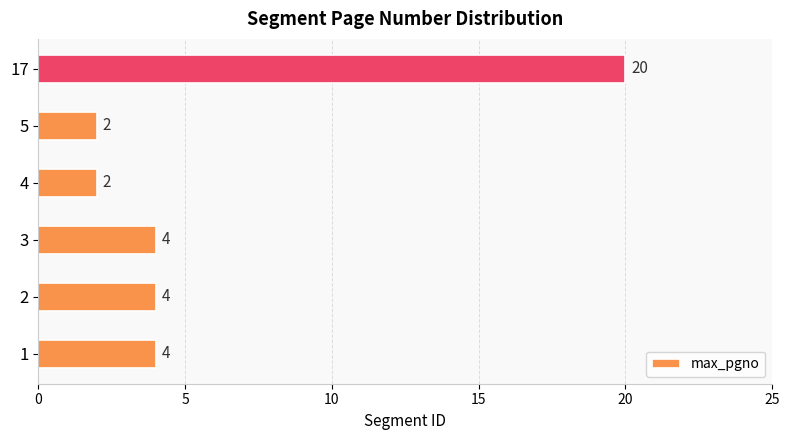

At which category does the chart reach its peak across all series?

17